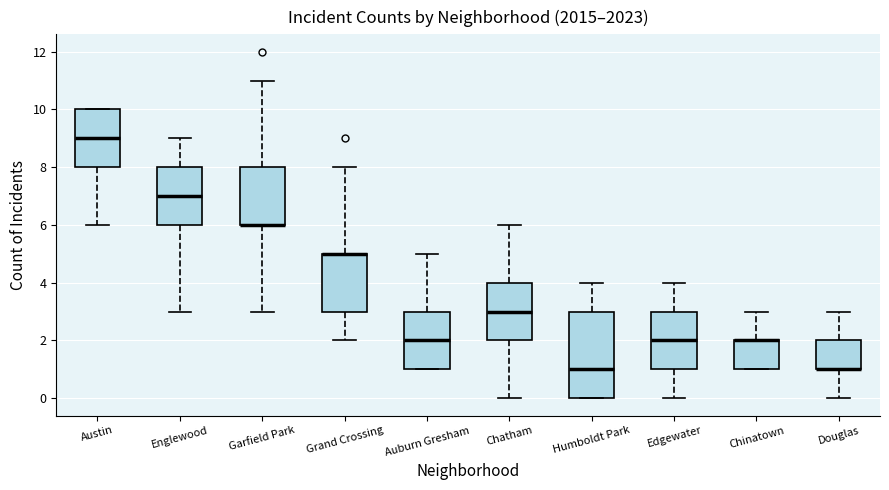

Reading left to right, transcribe this box plot: for each box, give where its median line is, the range the box spans, and where its two whiskers end, as read against the y-axis. The values are not printed on the chart, so give them approximately, as read against the axis.

Austin: median 9, box 8 to 10, whiskers 6 to 10
Englewood: median 7, box 6 to 8, whiskers 3 to 9
Garfield Park: median 6 (drawn on the box's lower edge), box 6 to 8, whiskers 3 to 11
Grand Crossing: median 5 (drawn on the box's upper edge), box 3 to 5, whiskers 2 to 8
Auburn Gresham: median 2, box 1 to 3, whiskers 1 to 5
Chatham: median 3, box 2 to 4, whiskers 0 to 6
Humboldt Park: median 1, box 0 to 3, whiskers 0 to 4
Edgewater: median 2, box 1 to 3, whiskers 0 to 4
Chinatown: median 2 (drawn on the box's upper edge), box 1 to 2, whiskers 1 to 3
Douglas: median 1 (drawn on the box's lower edge), box 1 to 2, whiskers 0 to 3